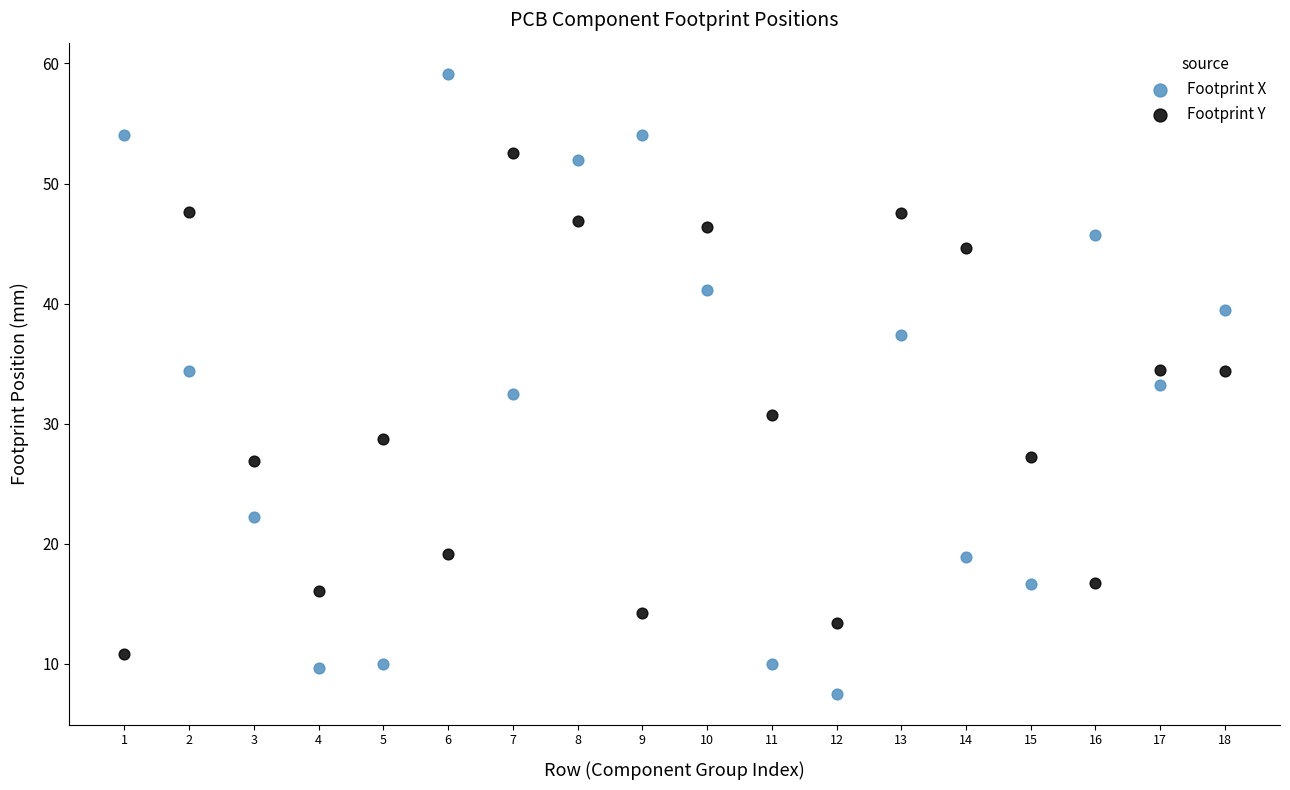

Which series has the largest Y range (max minus min)?

Footprint X